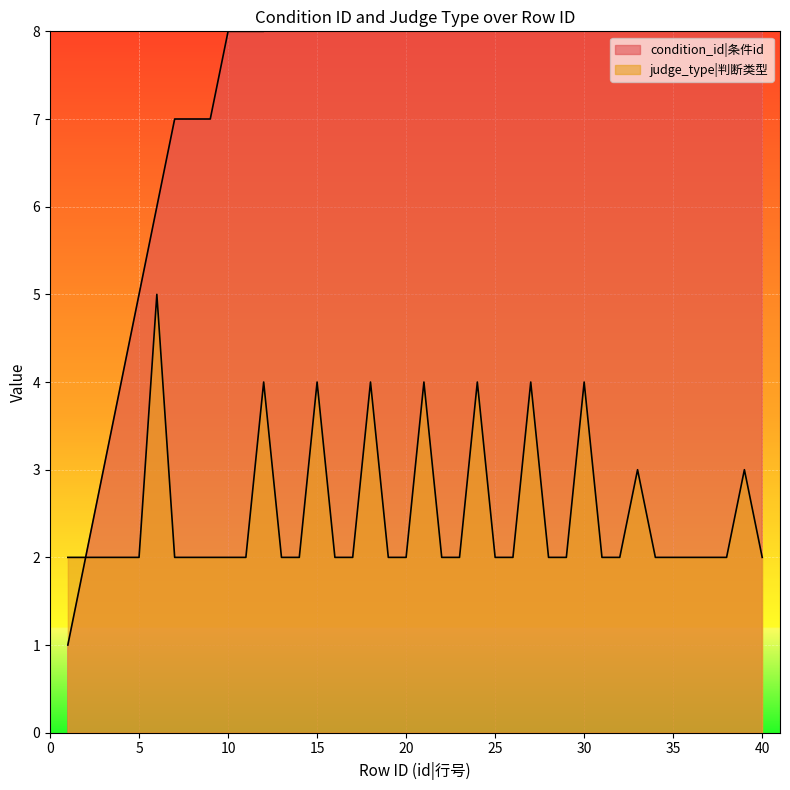

Reading right to left, list all the values displayed in this chart.

condition_id: 40=18	39=17	38=17	37=17	36=16	35=16	34=16	33=15	32=15	31=15	30=14	29=14	28=14	27=13	26=13	25=13	24=12	23=12	22=12	21=11	20=11	19=11	18=10	17=10	16=10	15=9	14=9	13=9	12=8	11=8	10=8	9=7	8=7	7=7	6=6	5=5	4=4	3=3	2=2	1=1
judge_type: 40=2	39=3	38=2	37=2	36=2	35=2	34=2	33=3	32=2	31=2	30=4	29=2	28=2	27=4	26=2	25=2	24=4	23=2	22=2	21=4	20=2	19=2	18=4	17=2	16=2	15=4	14=2	13=2	12=4	11=2	10=2	9=2	8=2	7=2	6=5	5=2	4=2	3=2	2=2	1=2